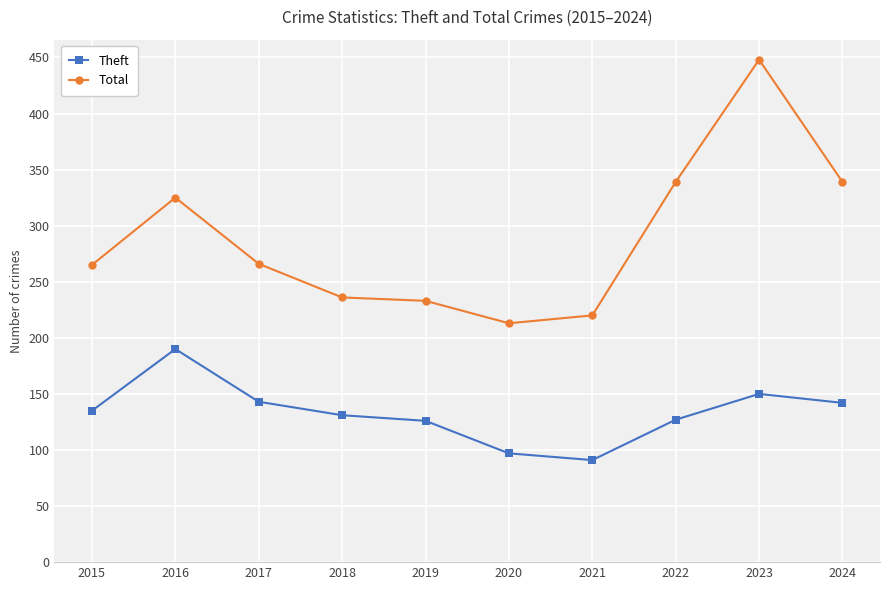

What is the total value across all series at 2023?

598